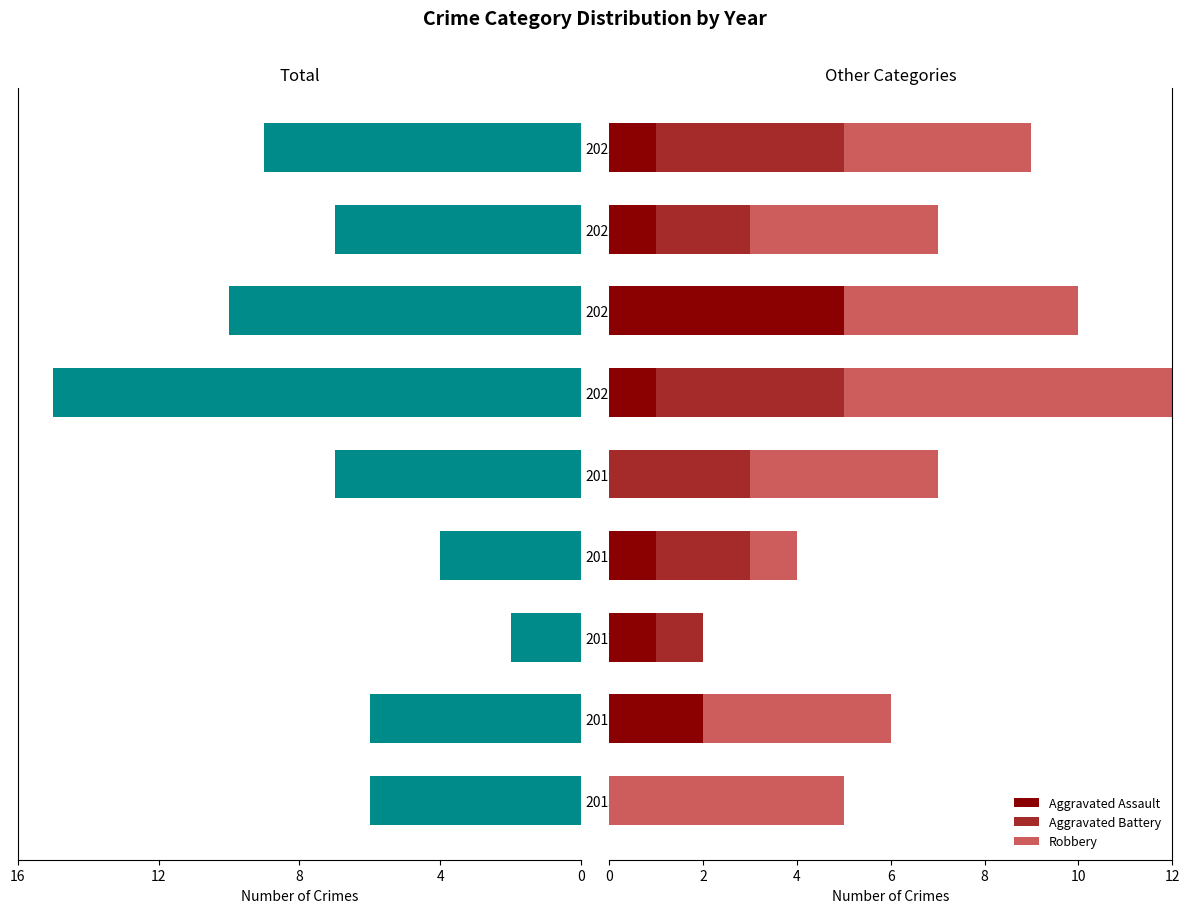

The Total series shows 6 at 2016. True or false?

True